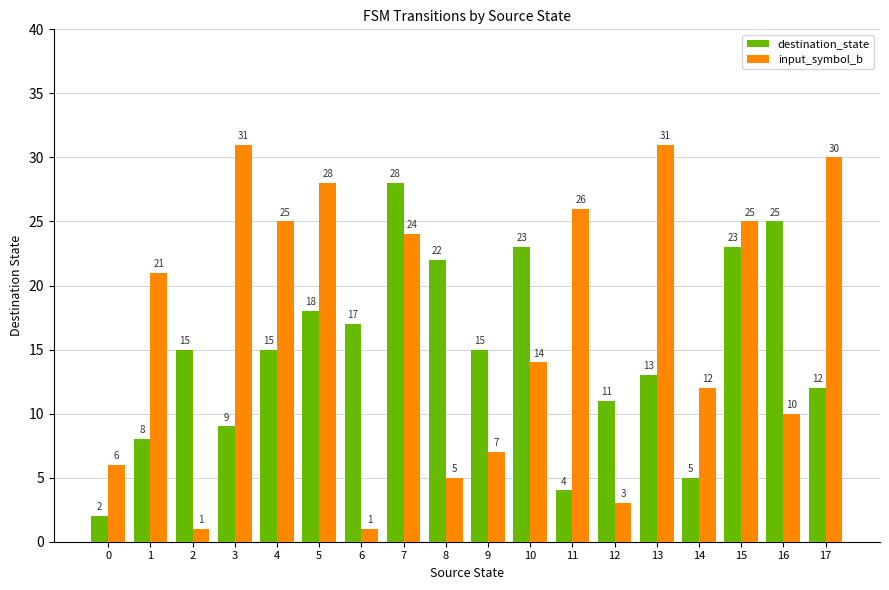

Which series has the widest spread of values?

input_symbol_b